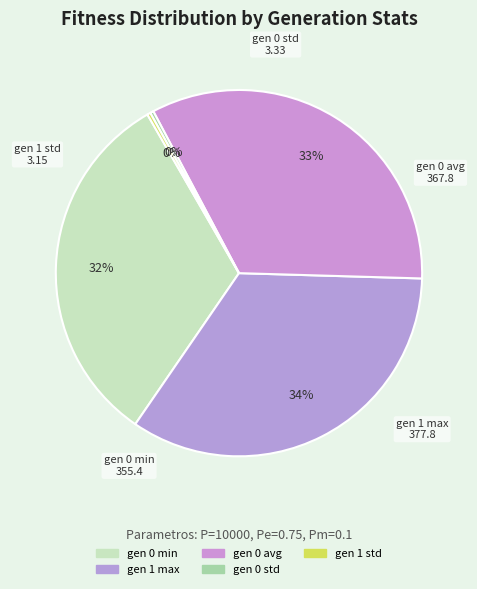

How many segments does this pie chart have?

5